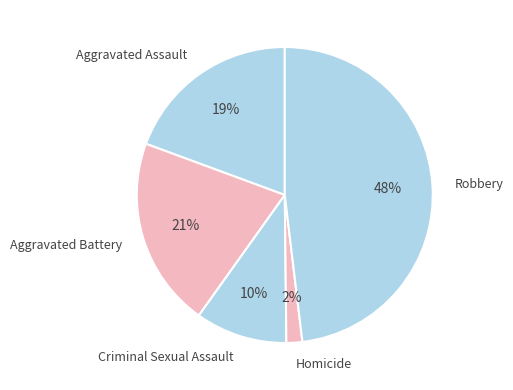

To the nearest percent, what percentage of the pie is Homicide?

2%